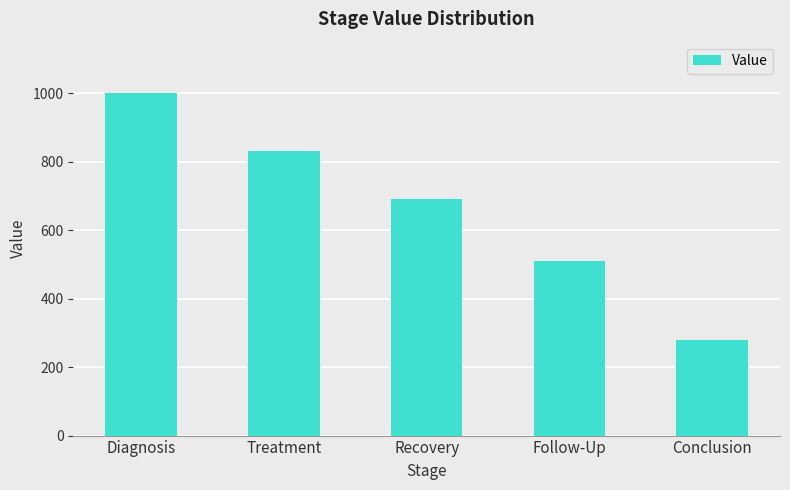

Reading left to right, list all the values displayed in this chart.

Diagnosis=1000	Treatment=830	Recovery=690	Follow-Up=510	Conclusion=280